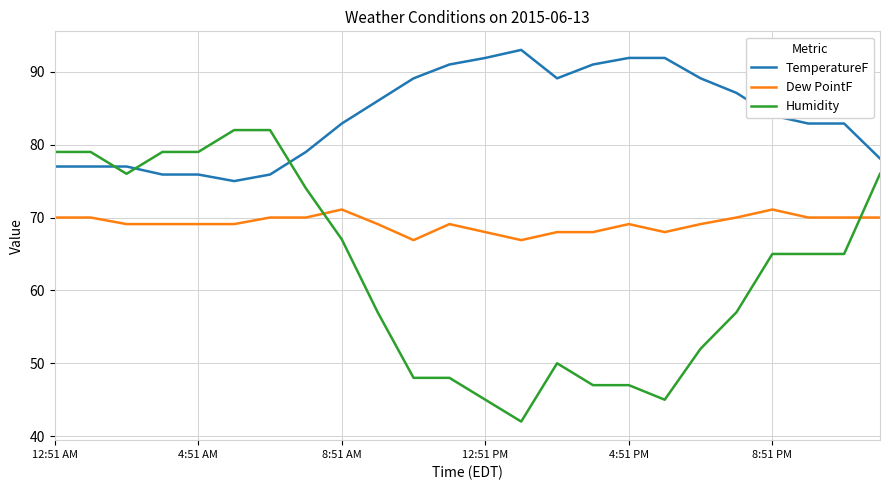

Does the chart display data point markers on the line(s)?

No